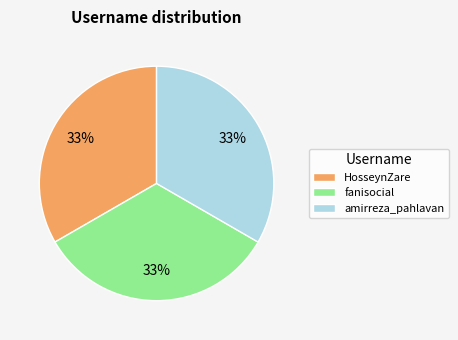

To the nearest percent, what is the average slice percentage?

33%